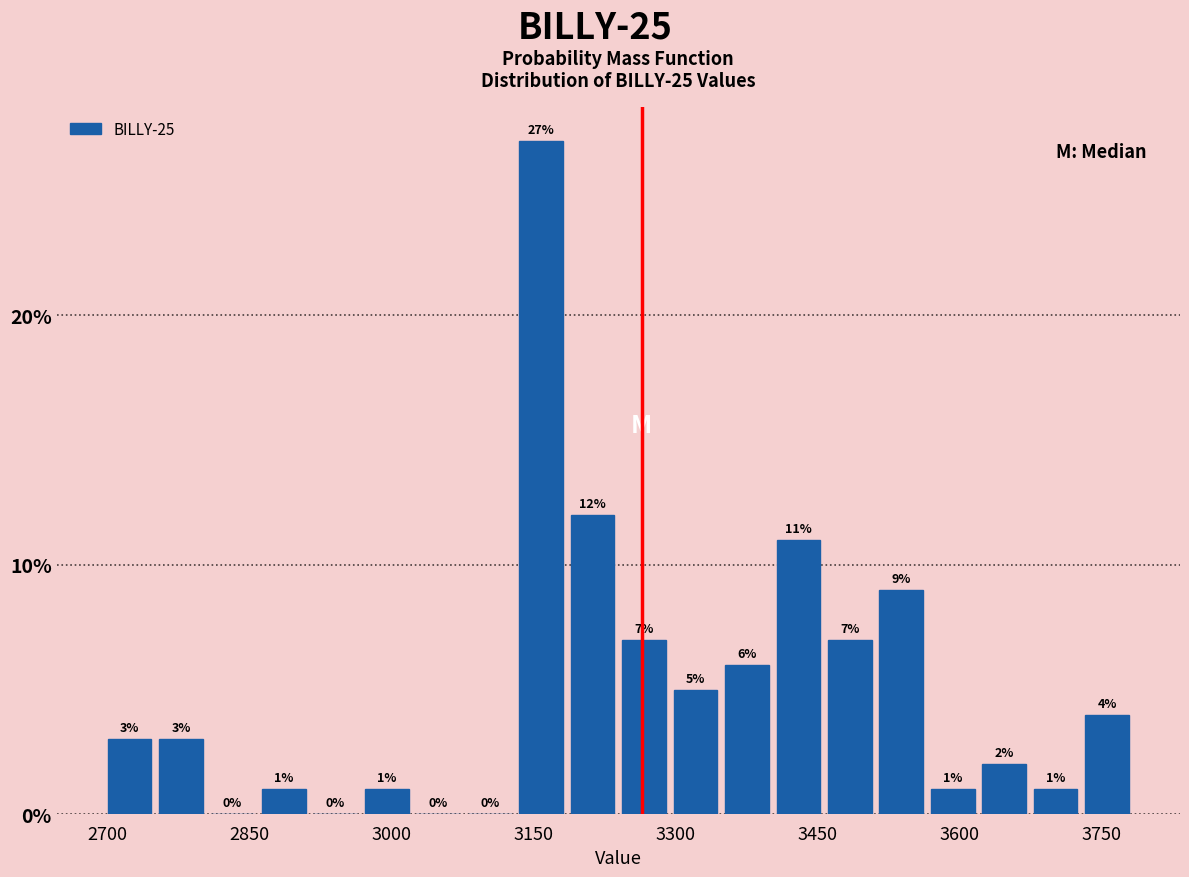

Read against the x-axis, roughly where is the centre of the tallest bar?

3160